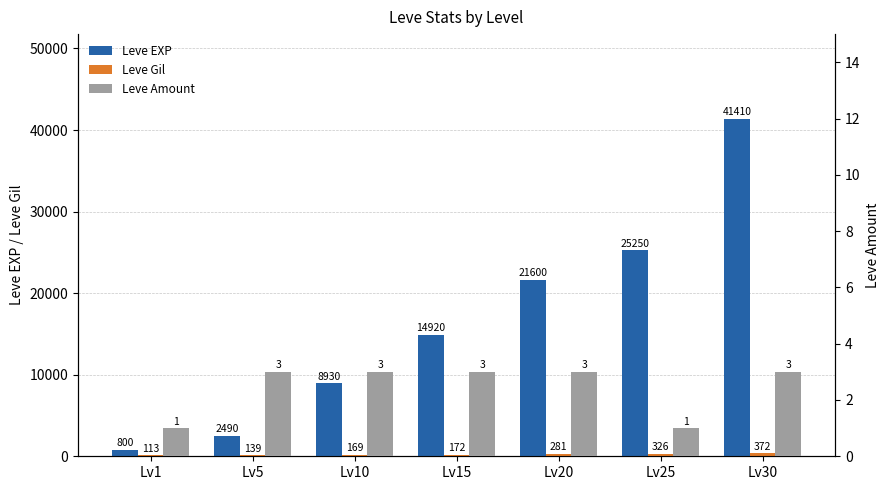

Reading left to right, what are all the values shown in this chart?

Leve EXP: 800	2490	8930	14920	21600	25250	41410
Leve Gil: 113	139	169	172	281	326	372
Leve Amount: 1	3	3	3	3	1	3